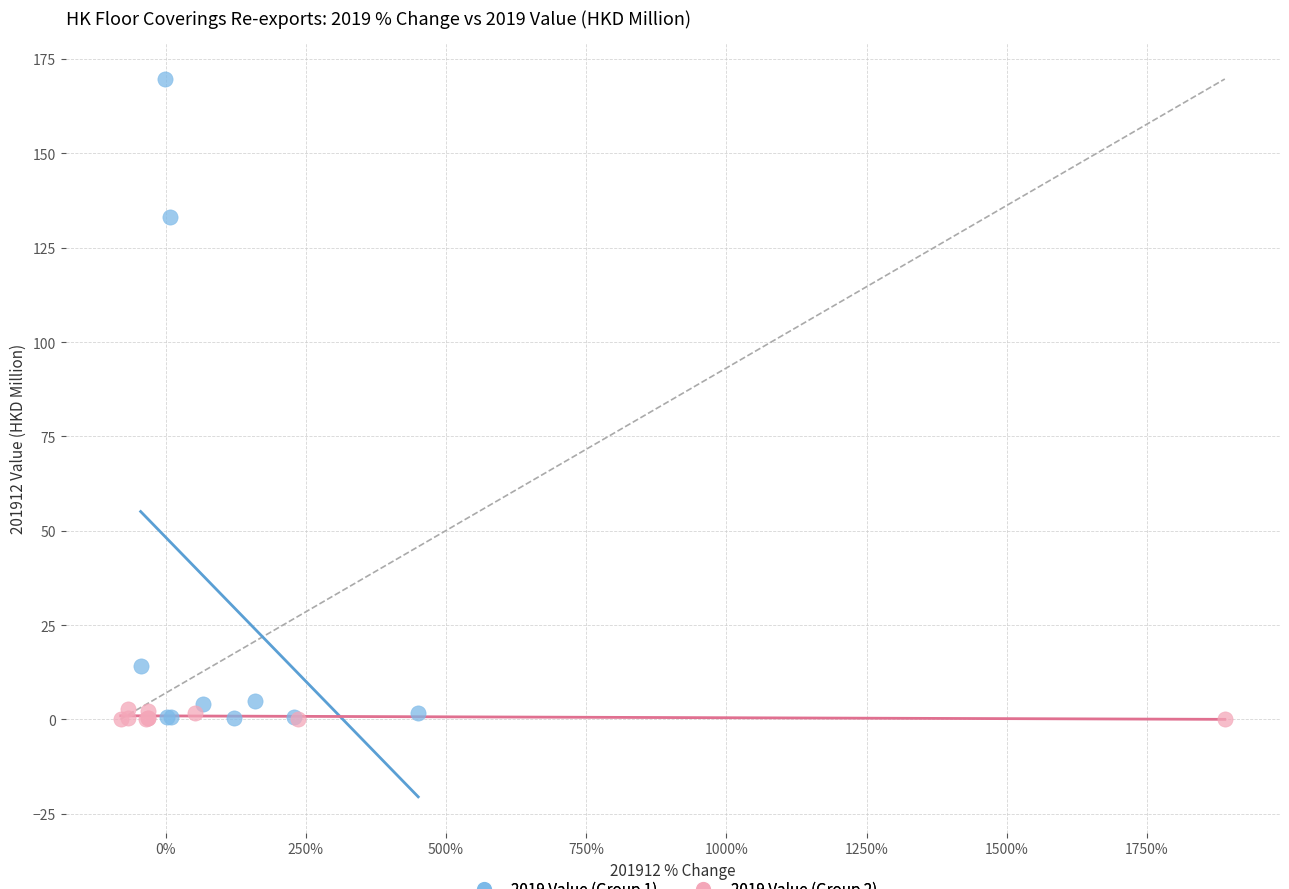

Which series contains the highest Y value?

2019 Value (Group 1)